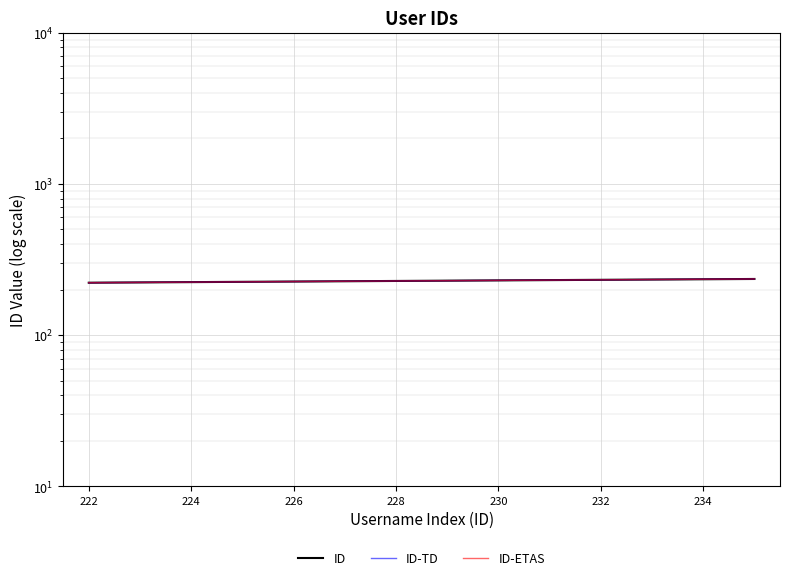

True or false: ID and ID-ETAS cross at least once.

False